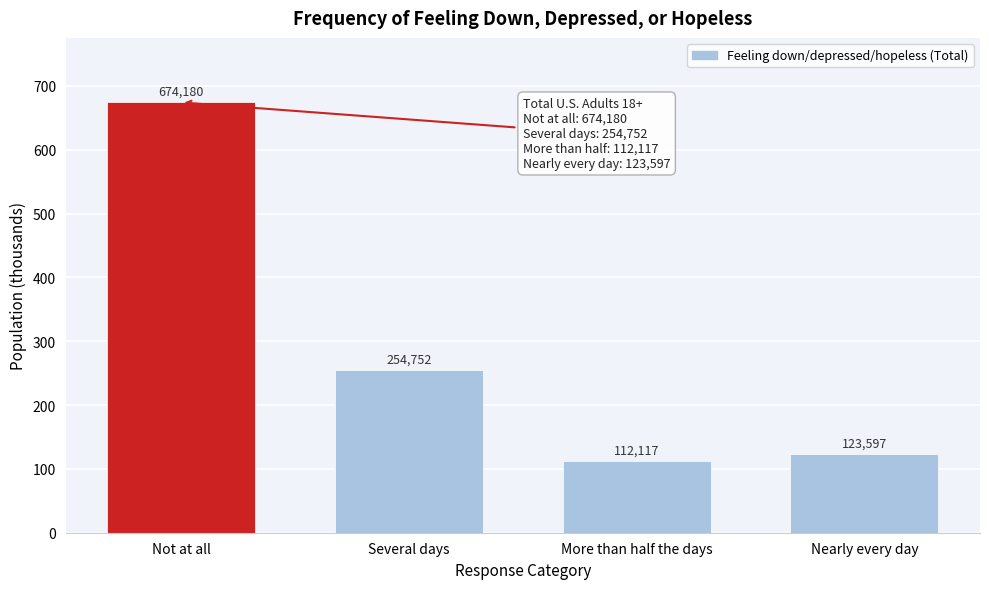

Does the chart contain any negative values?

No